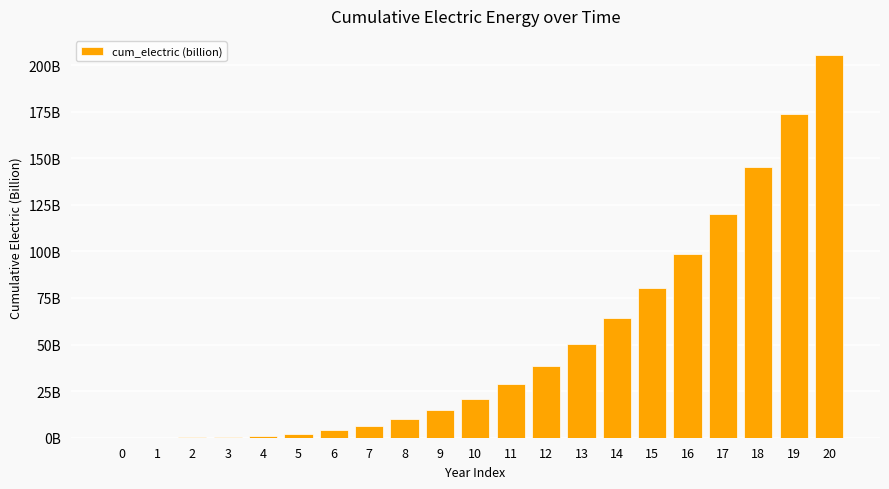

How many positive values are there?

20